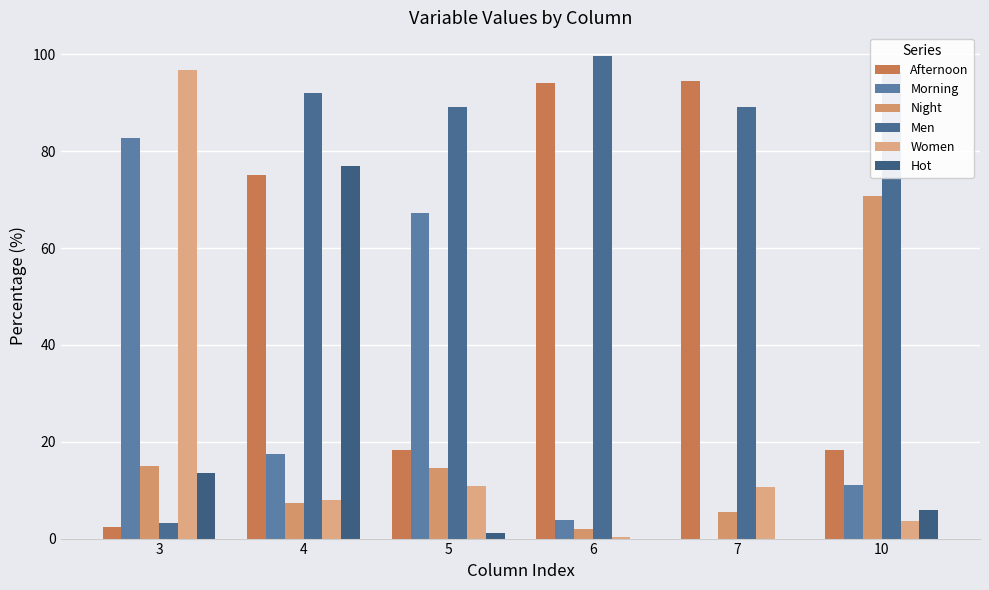

Reading left to right, extract all data points from this chart.

Afternoon: 2.4	75.1	18.2	94.1	94.5	18.2
Morning: 82.7	17.5	67.3	3.8	0.0	11.0
Night: 14.9	7.4	14.5	2.0	5.5	70.8
Men: 3.1	92.0	89.1	99.6	89.2	96.3
Women: 96.9	8.0	10.9	0.4	10.6	3.7
Hot: 13.5	76.9	1.1	0.0	0.0	5.9